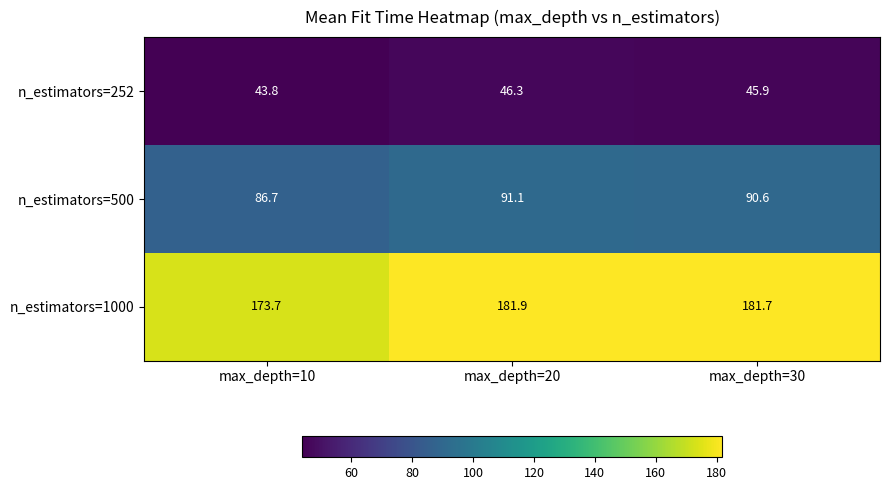

What is the spread (max minus min) of values at max_depth=10?

129.9